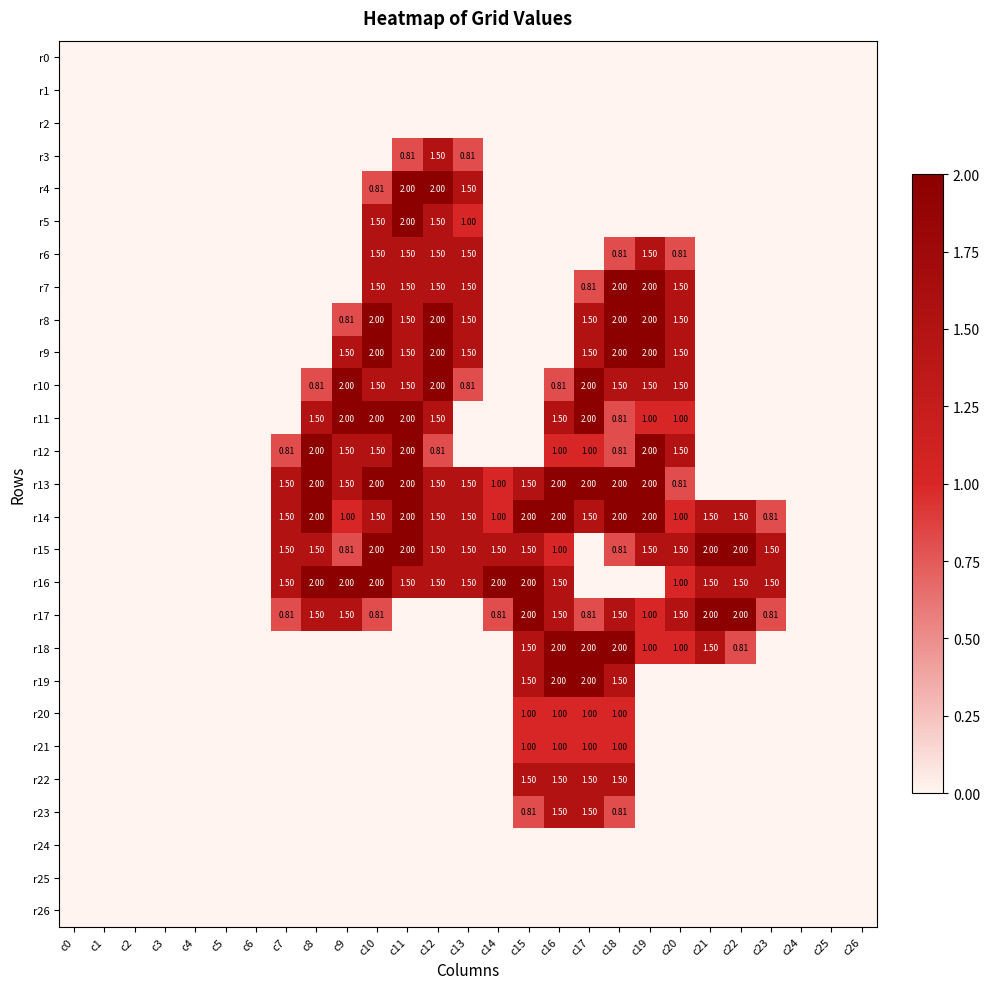

At which label does r12 reach its peak?

c8